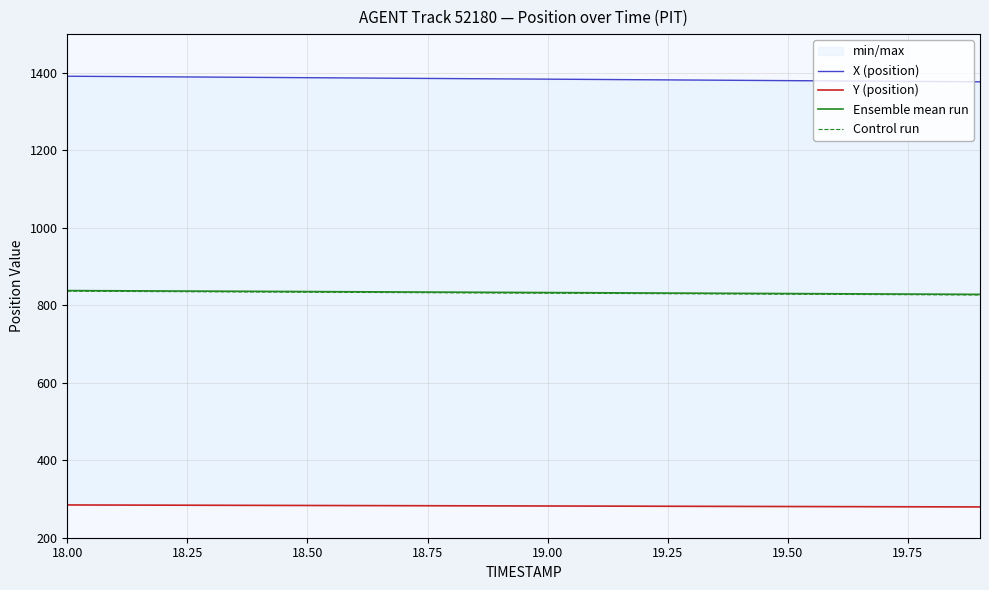

What is the lowest value of the Ensemble mean run series?

828.2